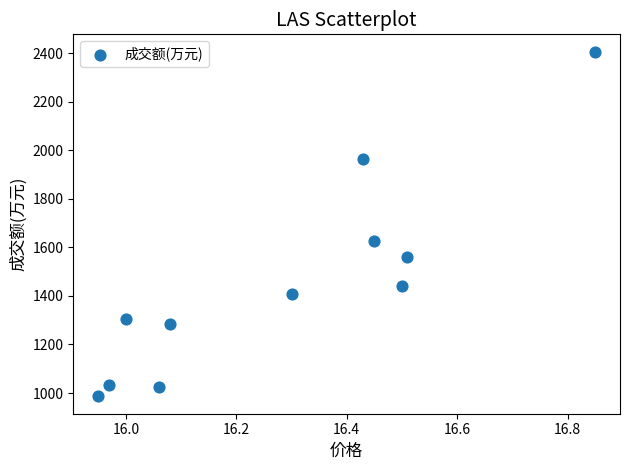

What is the average Y value?

1458